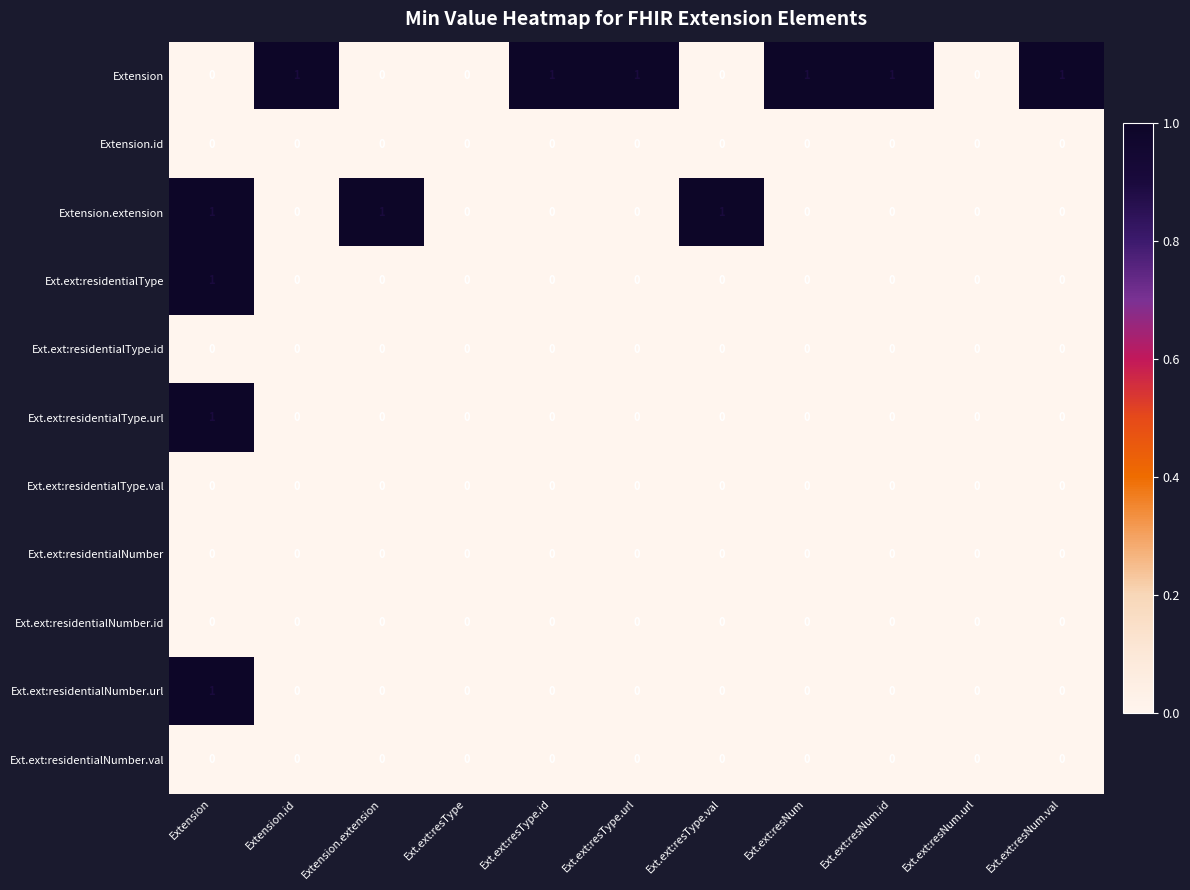

What is the maximum value shown in the chart?

1